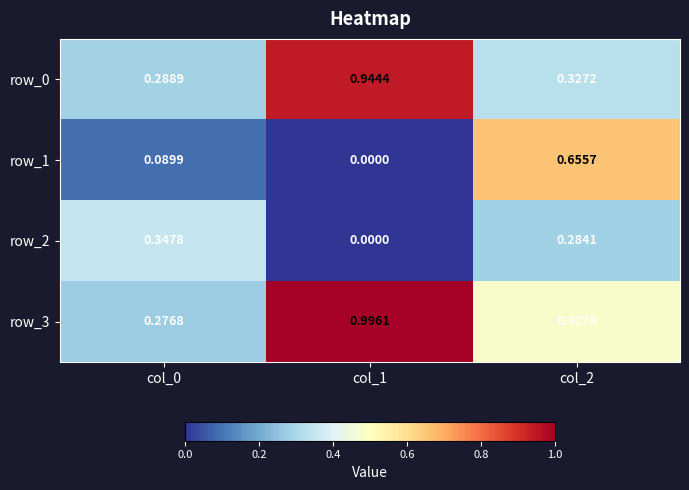

Is the value of row_0 at col_1 greater than the value of row_3 at col_0?

Yes